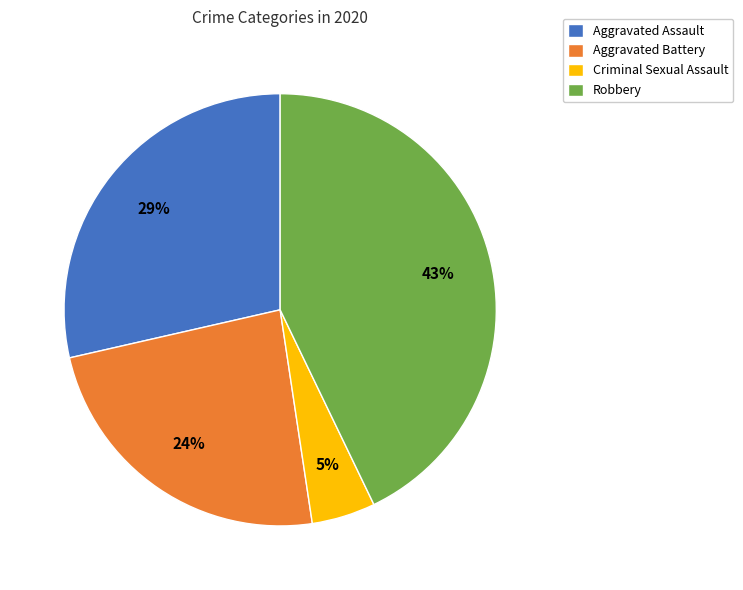

Do Criminal Sexual Assault and Robbery together represent more than half of the pie?

No